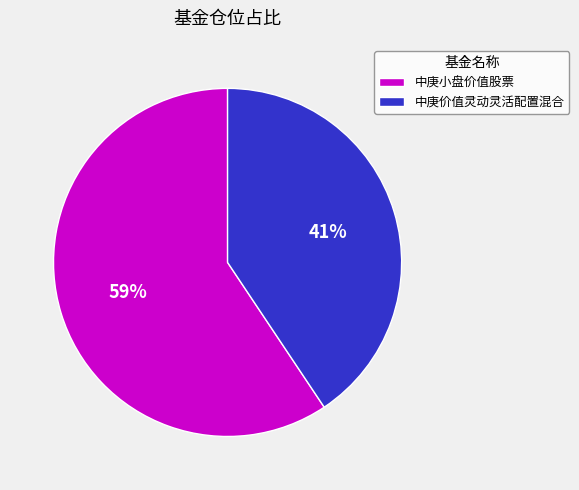

Which has a higher value, 中庚小盘价值股票 or 中庚价值灵动灵活配置混合?

中庚小盘价值股票